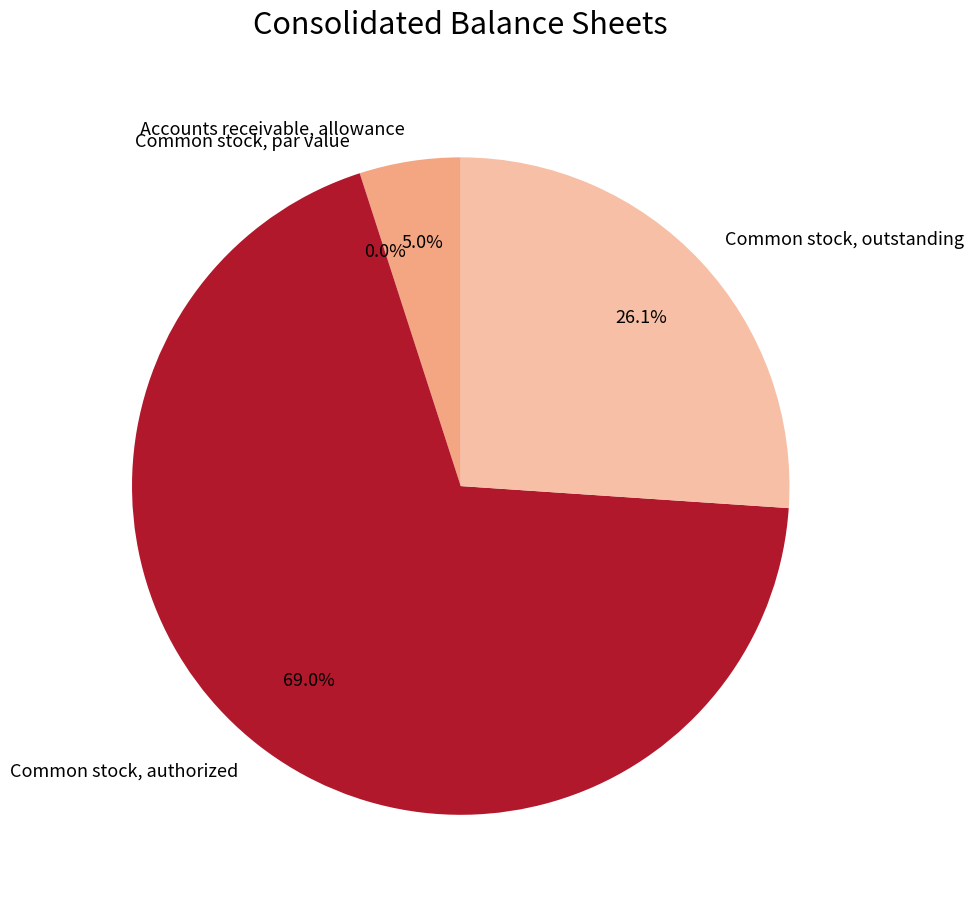

What is the largest slice in the pie chart?

Common stock, authorized